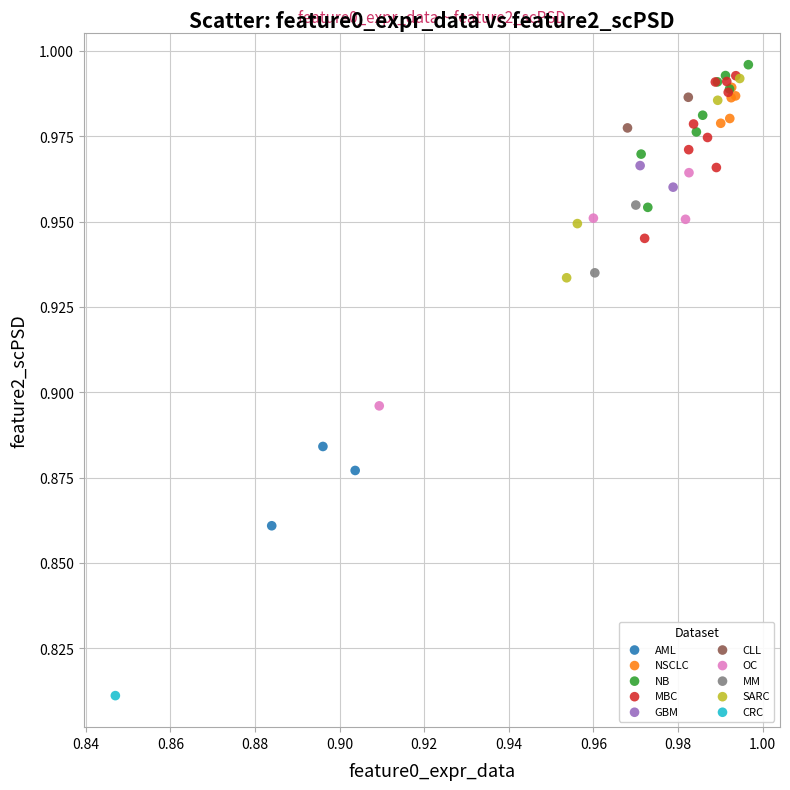

Which series contains the highest Y value?

NB